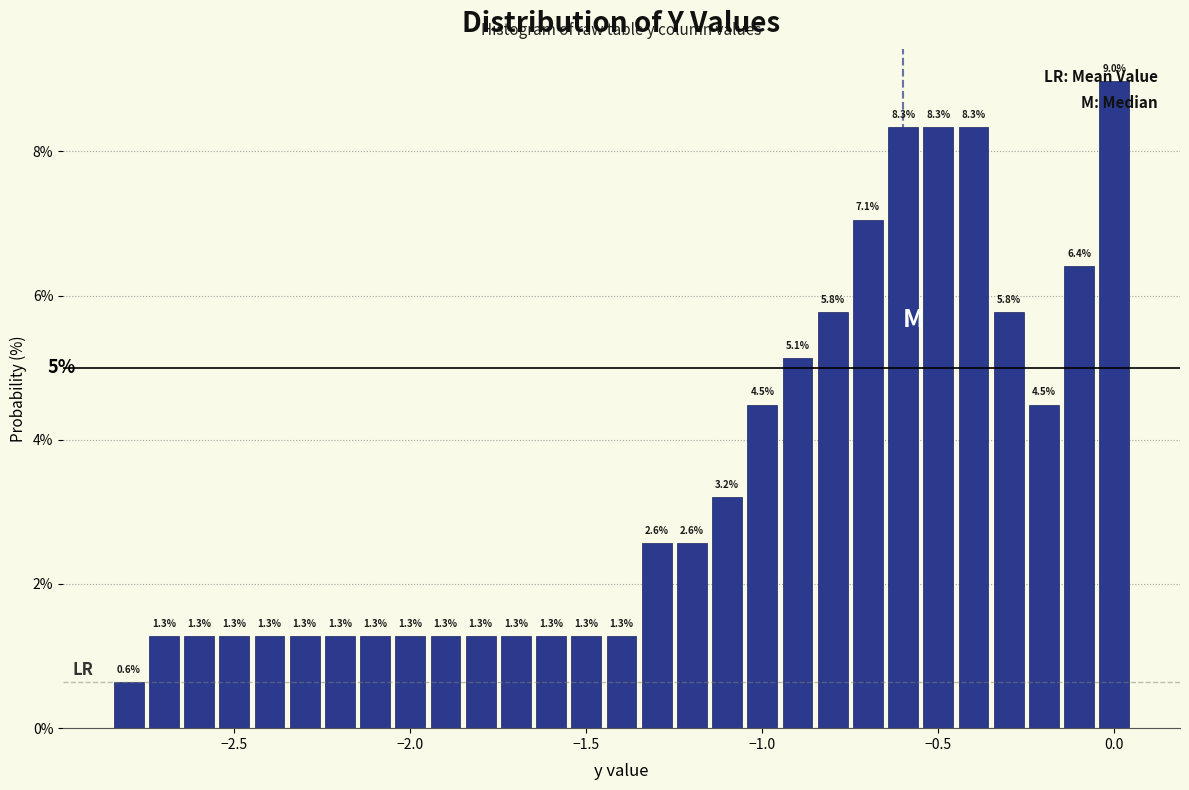

Around what value on the x-axis is the tallest bar? Give the approximate position of its centre, as read against the axis.

0.00